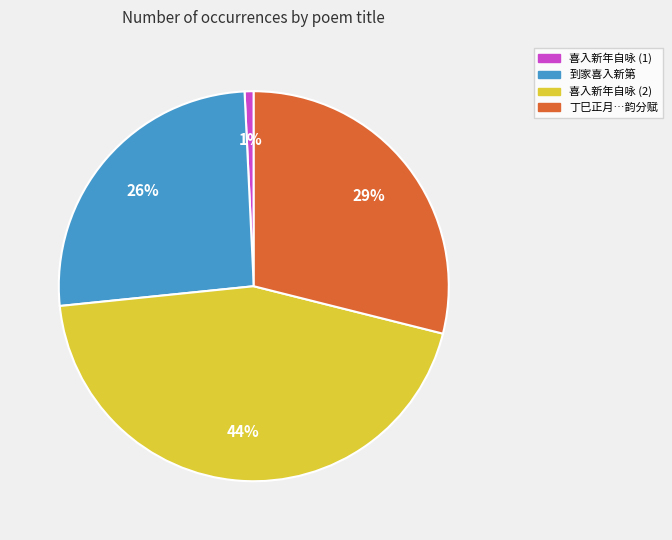

How many segments does this pie chart have?

4